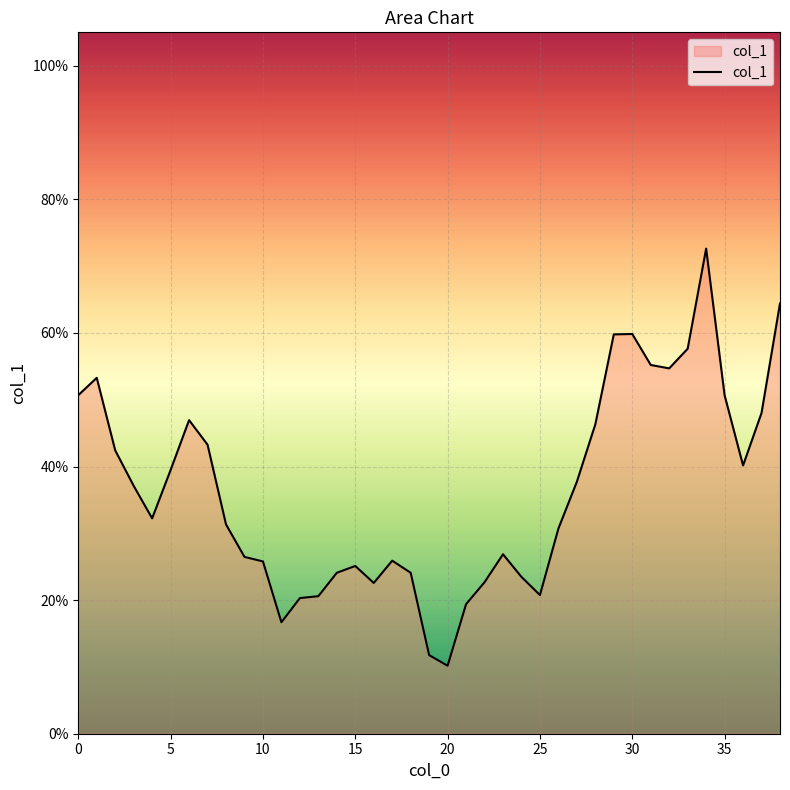

Is this an area chart (filled region under the line)?

Yes